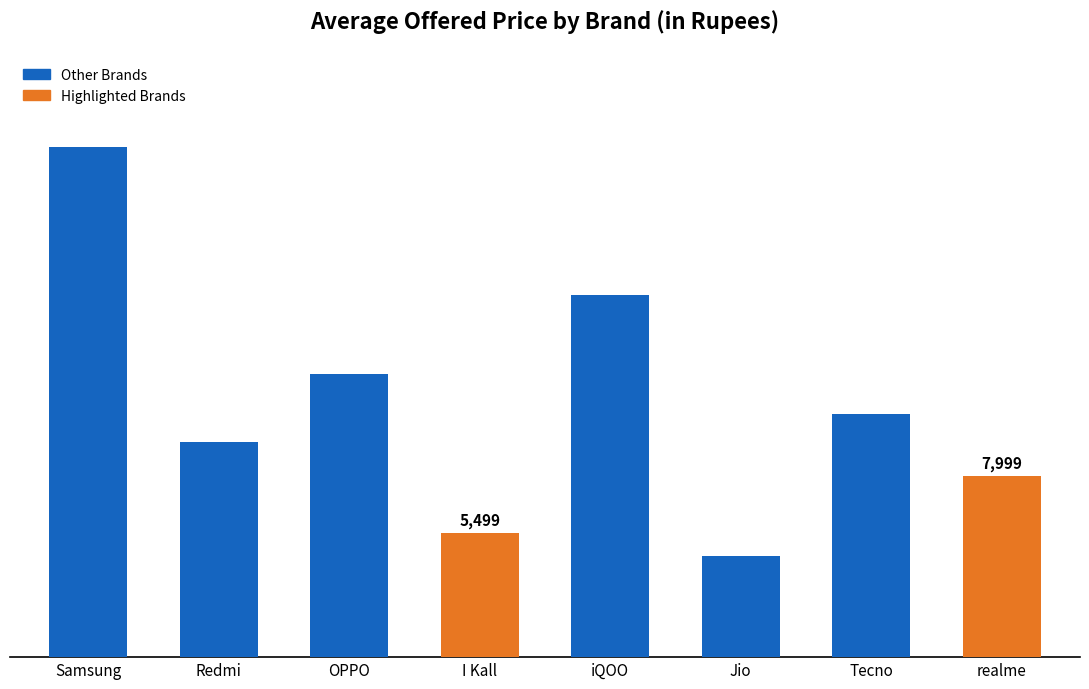

The value at OPPO is 12490.0. True or false?

True